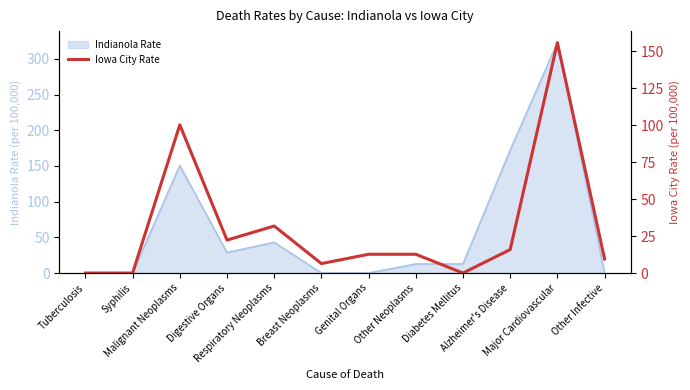

How many categories are shown in the chart?

12